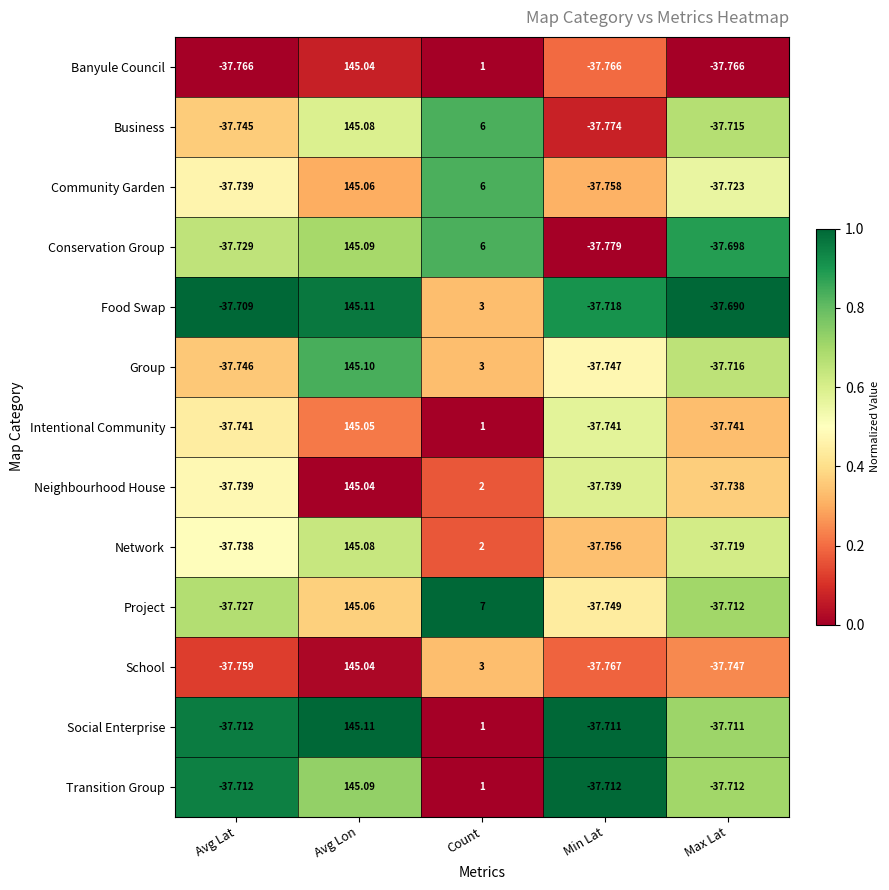

Between Avg Lat and Min Lat, which series saw the biggest shift?

Conservation Group